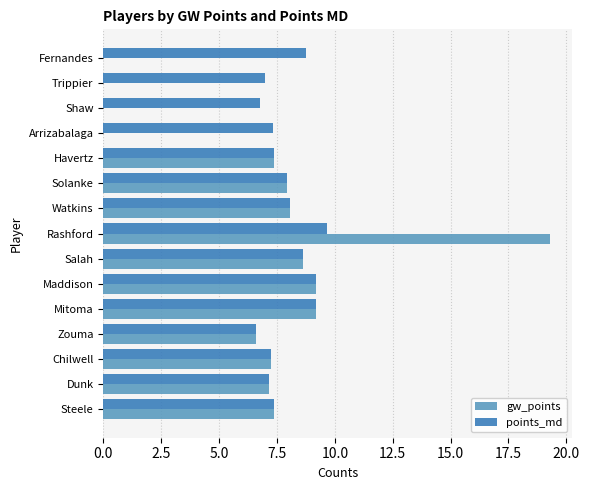

How many data points does each series have?

15